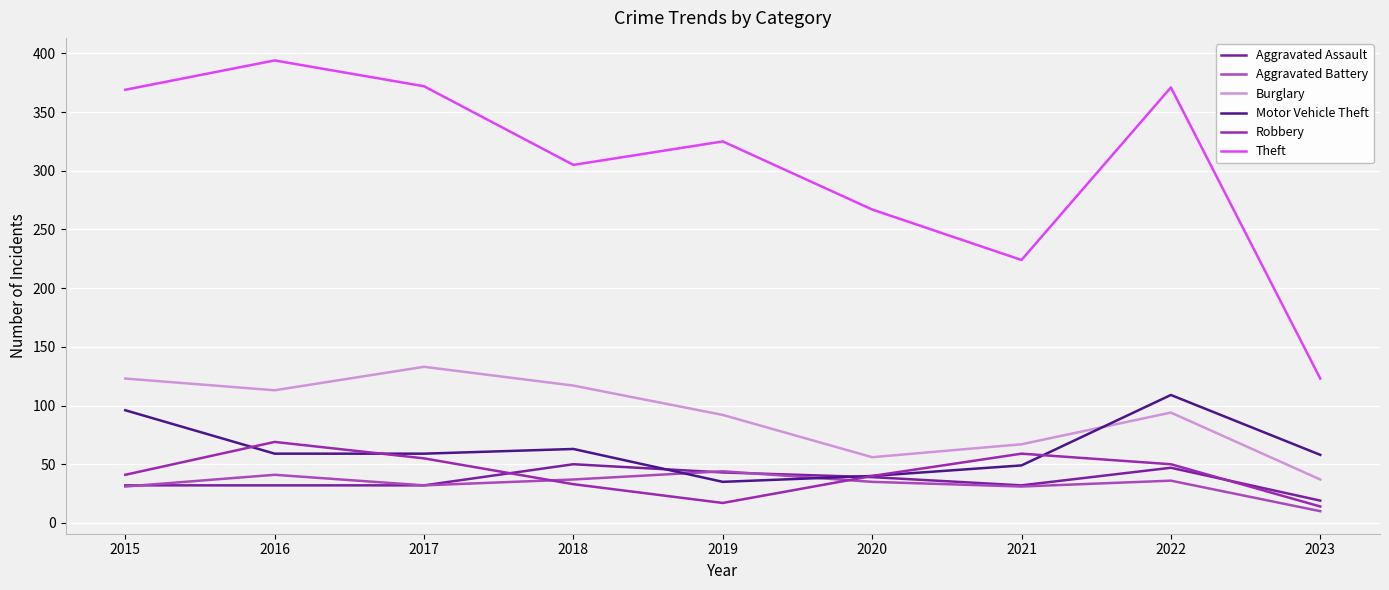

At which category is the sum across all series the highest?

2016